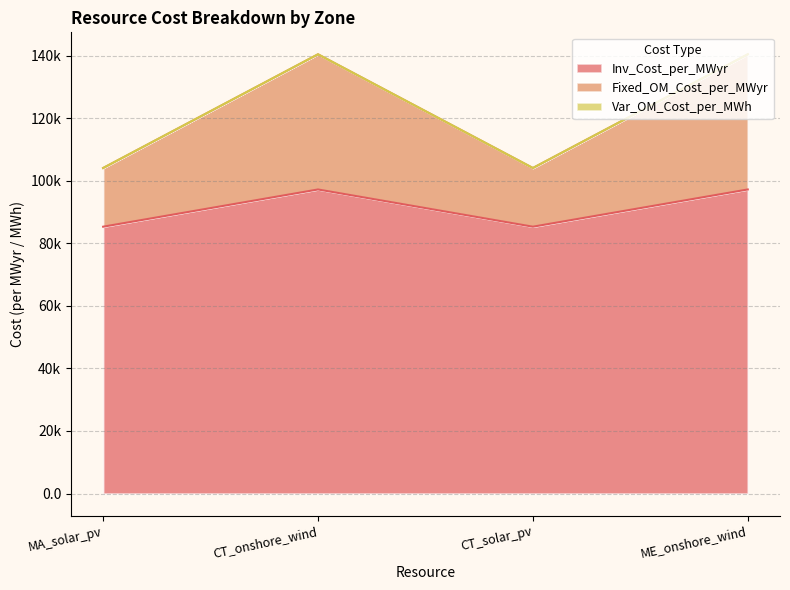

Between MA_solar_pv and CT_solar_pv, which is larger?

MA_solar_pv